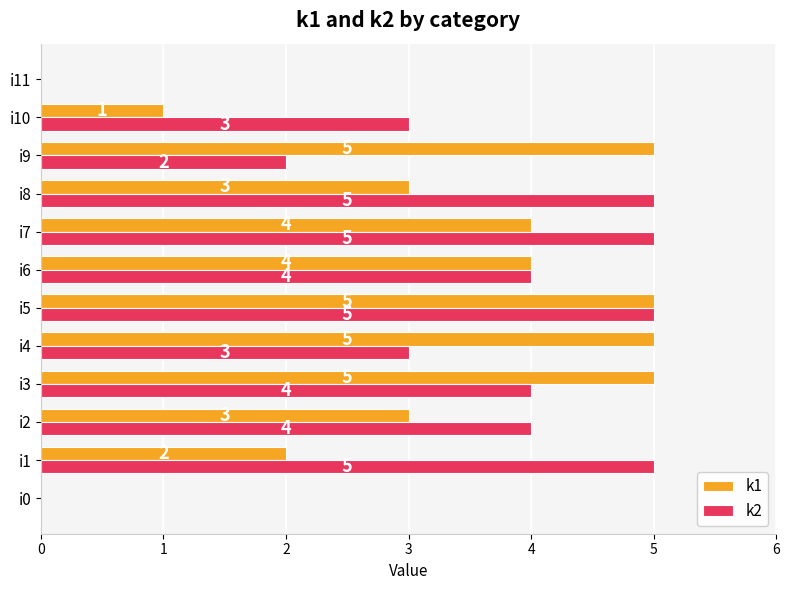

What is the greatest value displayed?

5